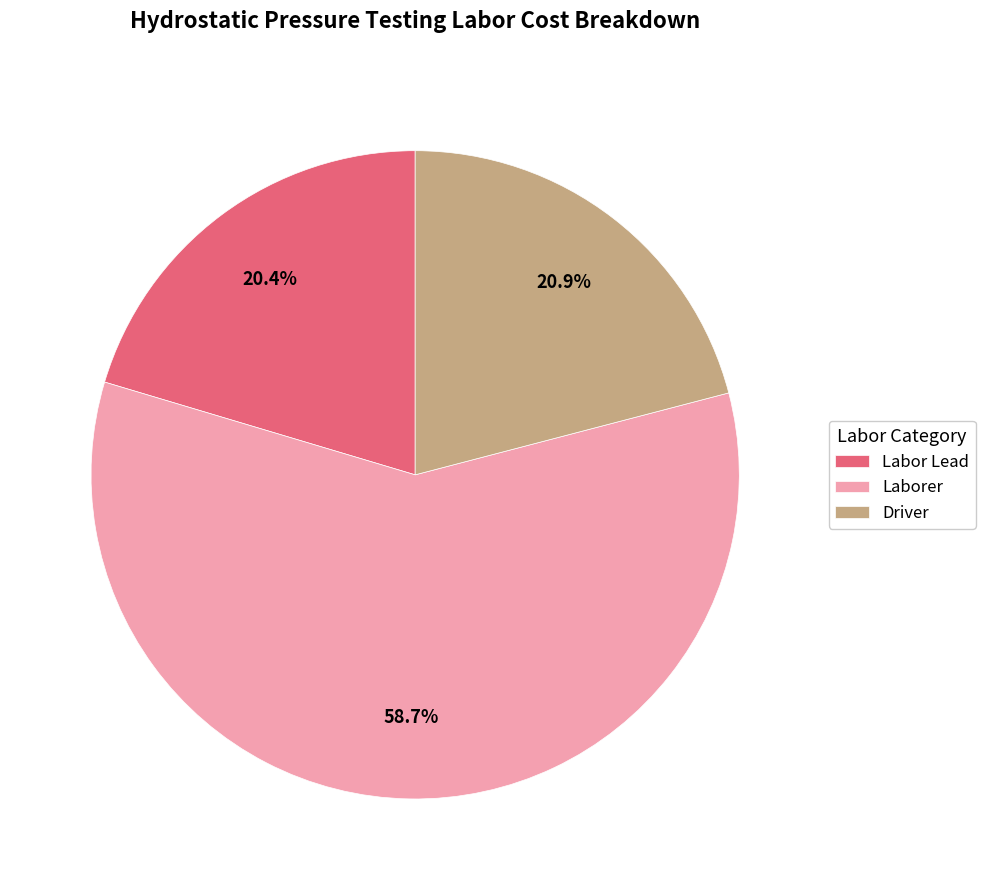

What is the largest slice in the pie chart?

Laborer